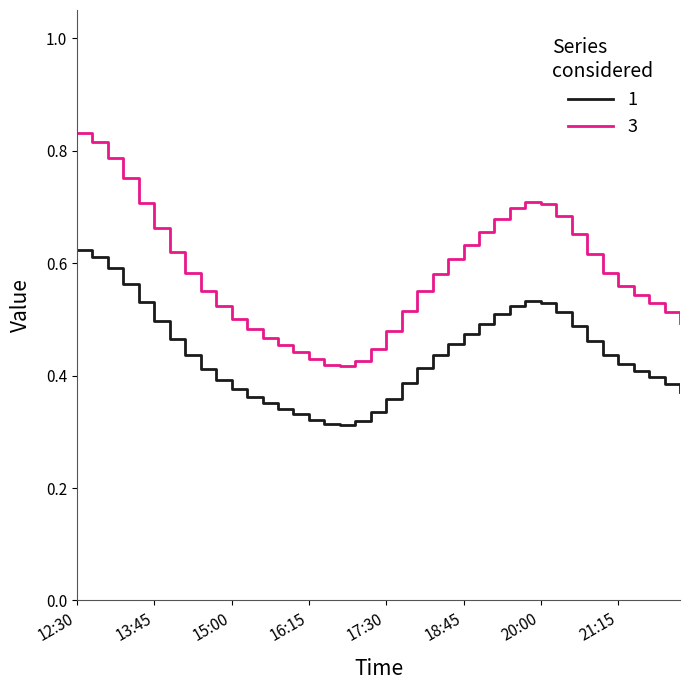

True or false: 1 and 3 cross at least once.

False